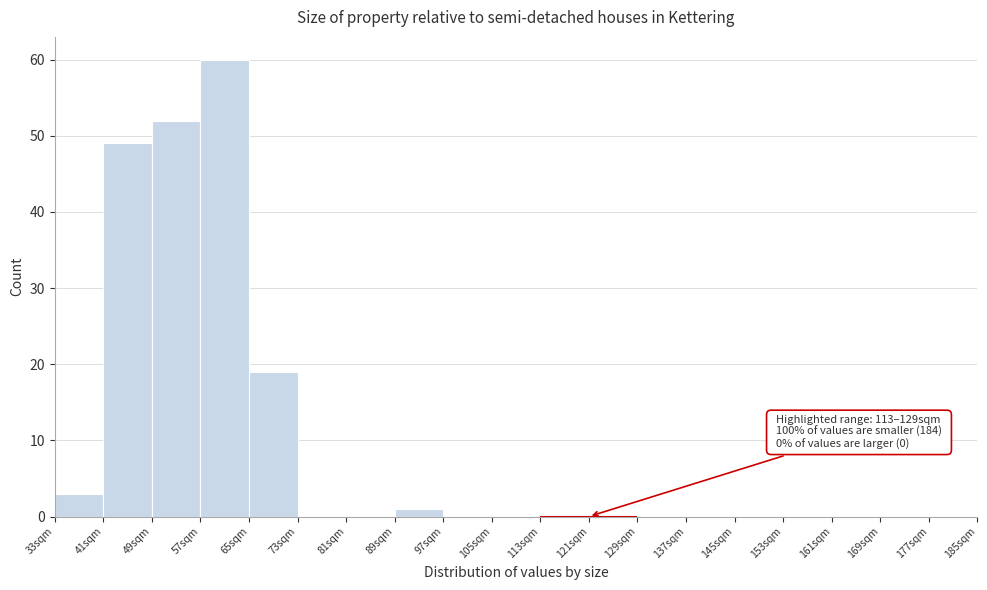

Over which range of the x-axis is the bar tallest?

57 to 65